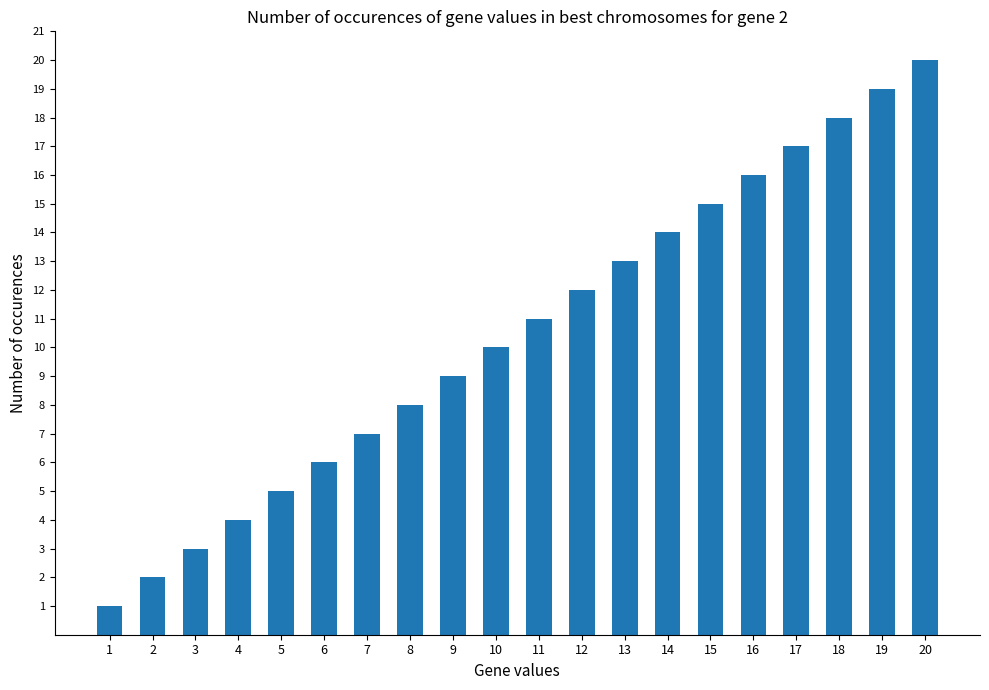

What is the sum of all values?

210